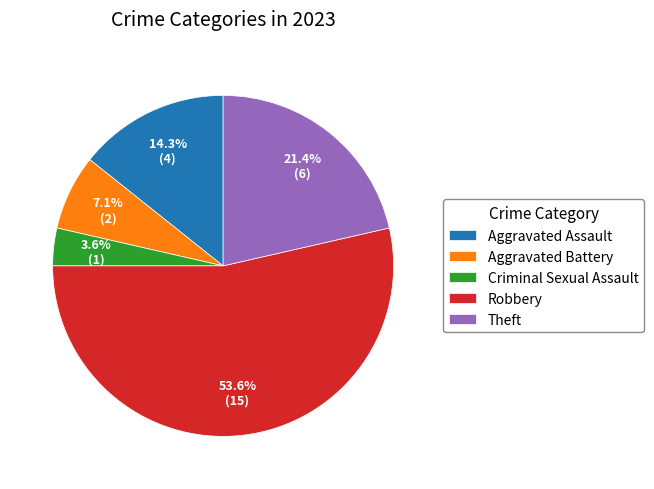

Which slice is the largest?

Robbery